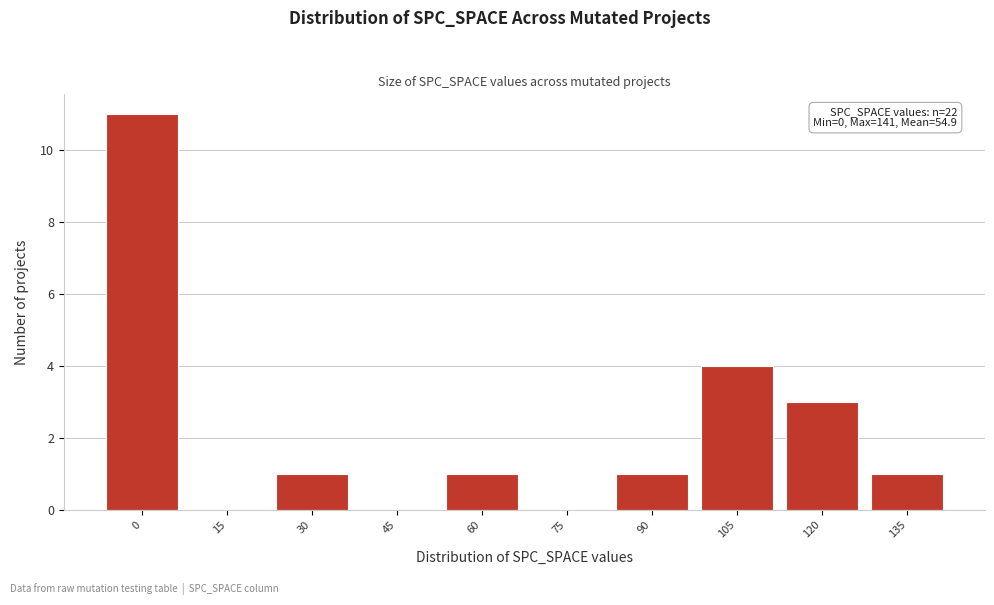

Reading left to right, list all the values displayed in this chart.

0=11	15=0	30=1	45=0	60=1	75=0	90=1	105=4	120=3	135=1